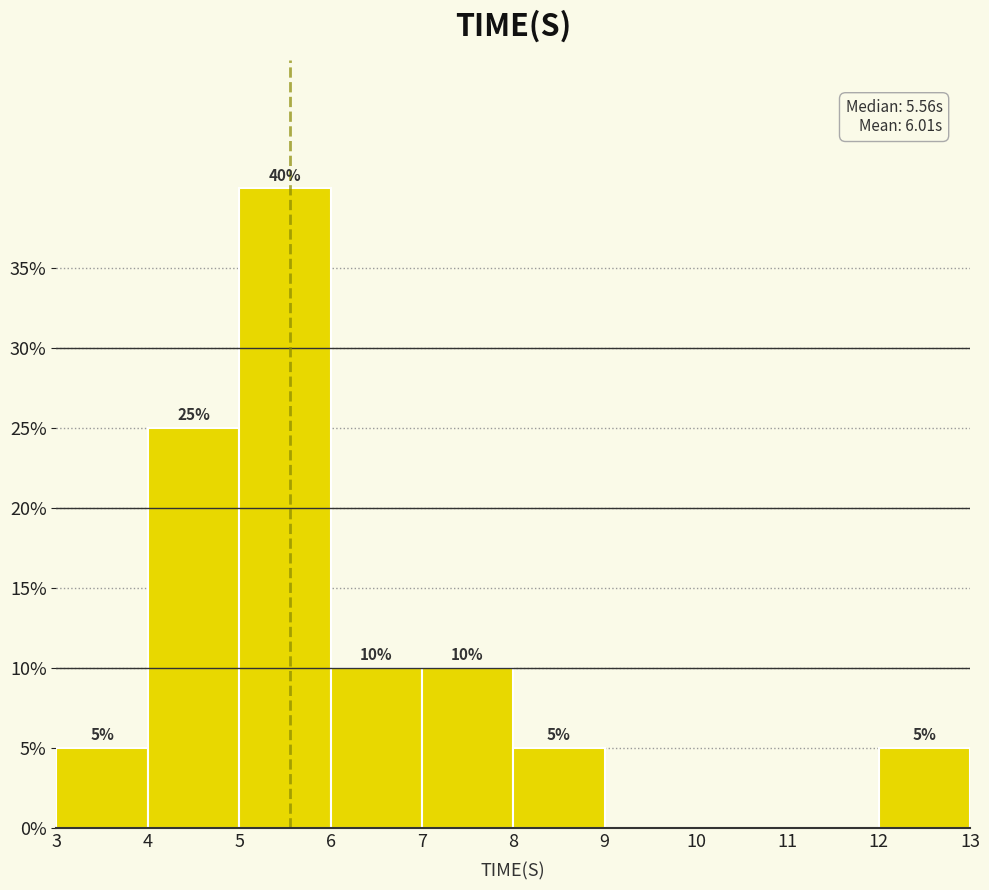

Over which range of the x-axis is the bar tallest?

5 to 6